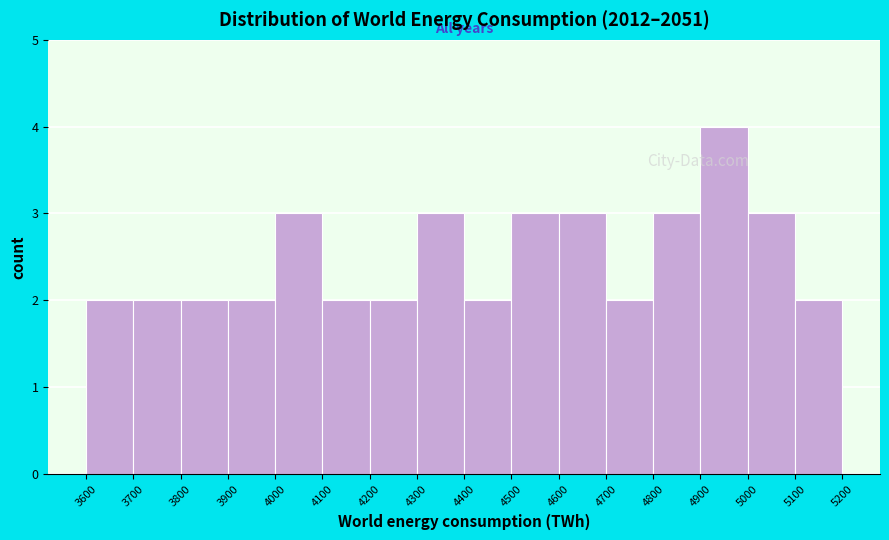

Reading left to right, transcribe this chart: for each bar, give the range it covers on the x-axis and its height. The values are not printed on the chart, so give them approximately, as read against the axis.

3600 to 3700: 2
3700 to 3800: 2
3800 to 3900: 2
3900 to 4000: 2
4000 to 4100: 3
4100 to 4200: 2
4200 to 4300: 2
4300 to 4400: 3
4400 to 4500: 2
4500 to 4600: 3
4600 to 4700: 3
4700 to 4800: 2
4800 to 4900: 3
4900 to 5000: 4
5000 to 5100: 3
5100 to 5200: 2